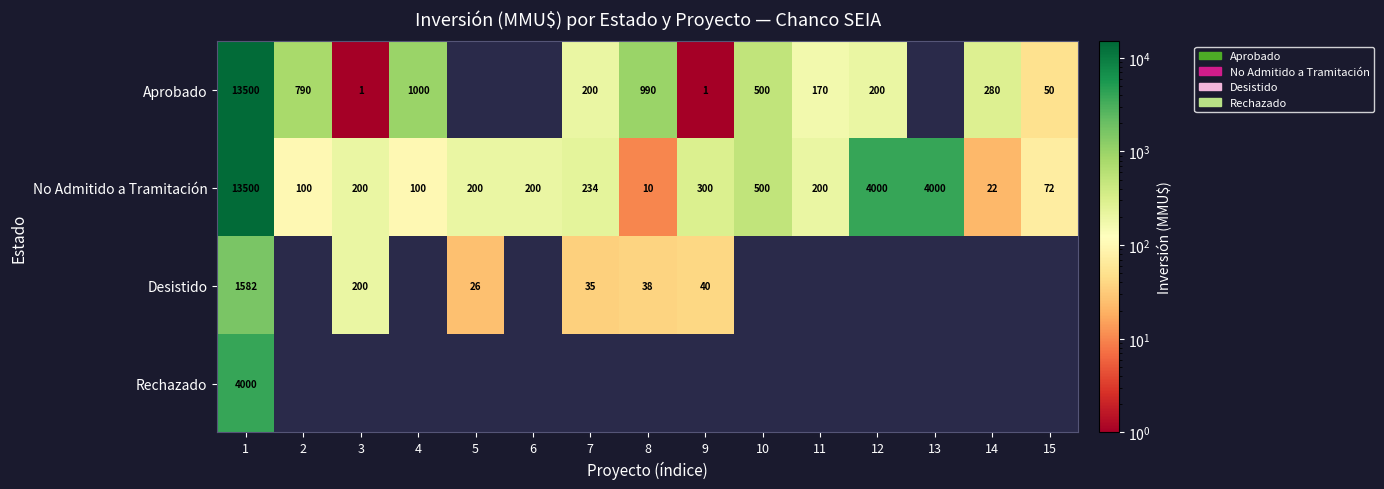

At how many categories does at least one series exceed 4818?

1